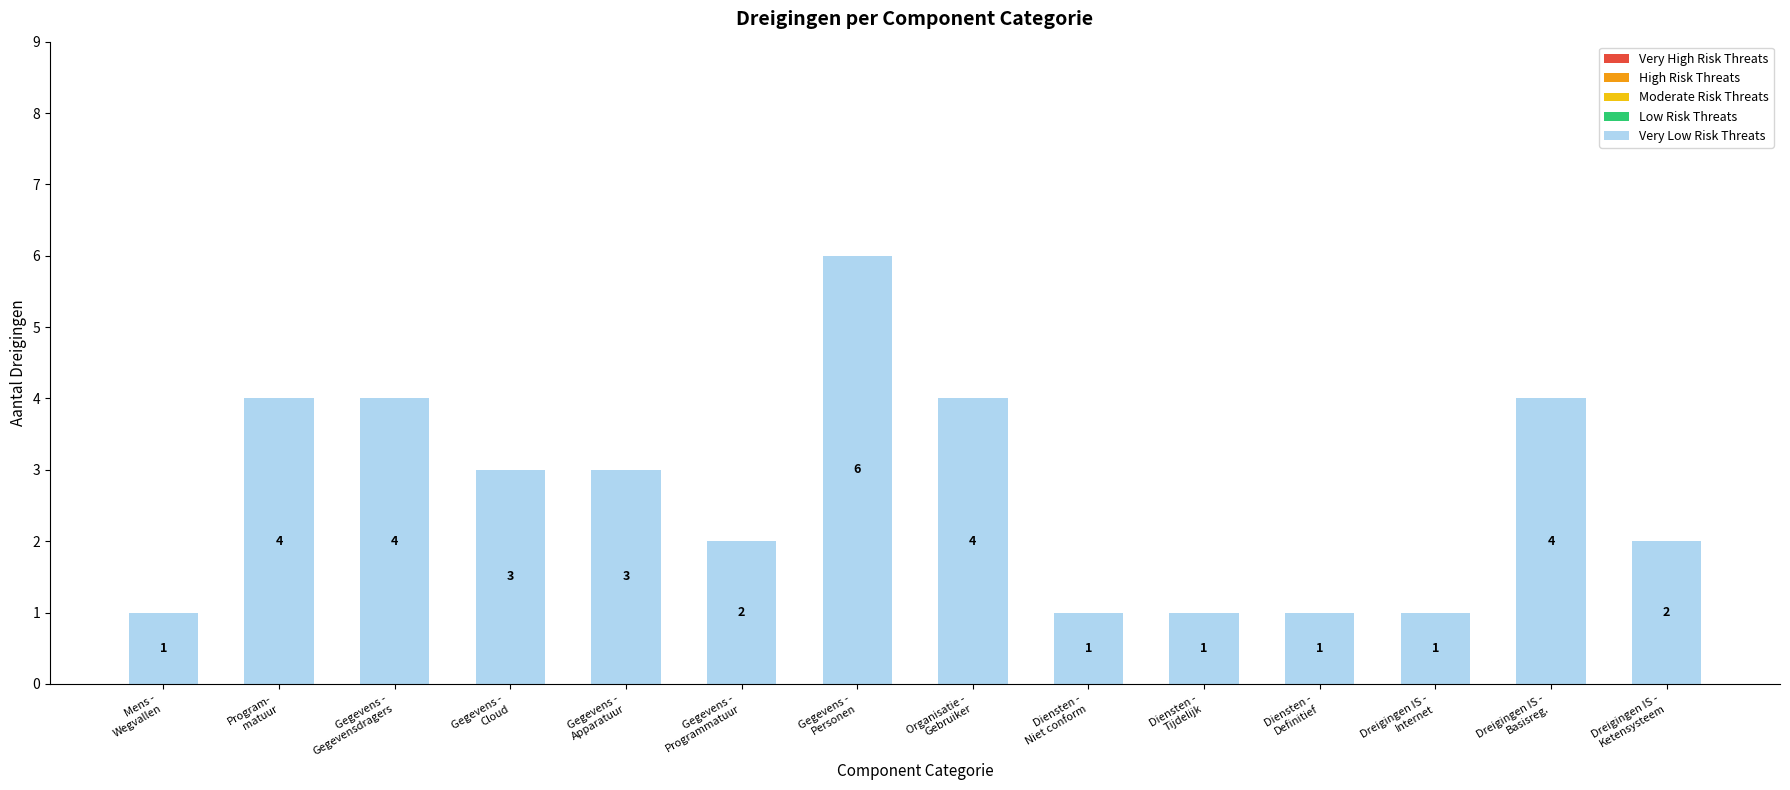

At which category does the chart reach its peak across all series?

Gegevens -
Personen